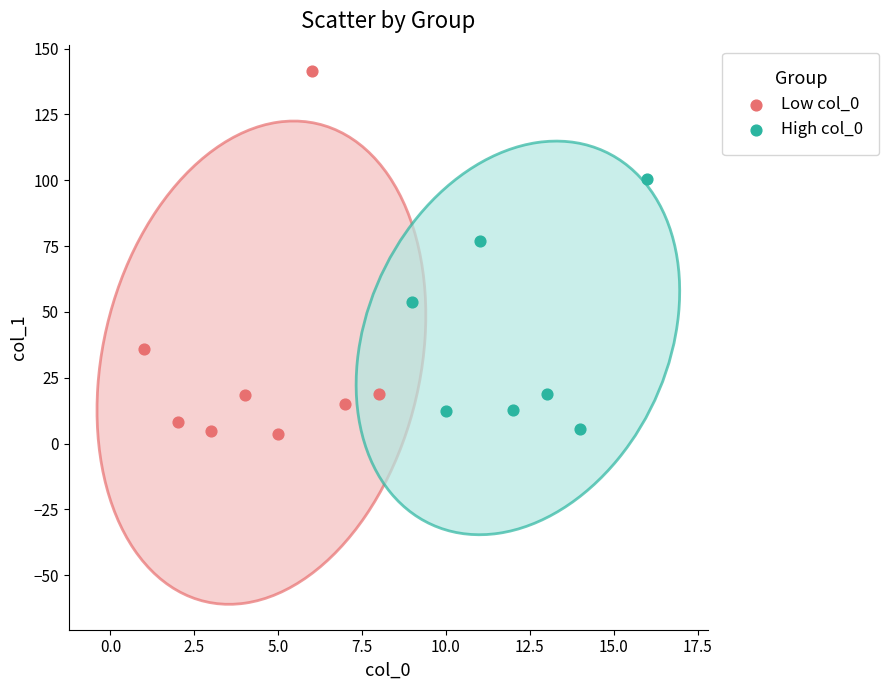

Which series has the largest Y range (max minus min)?

Low col_0